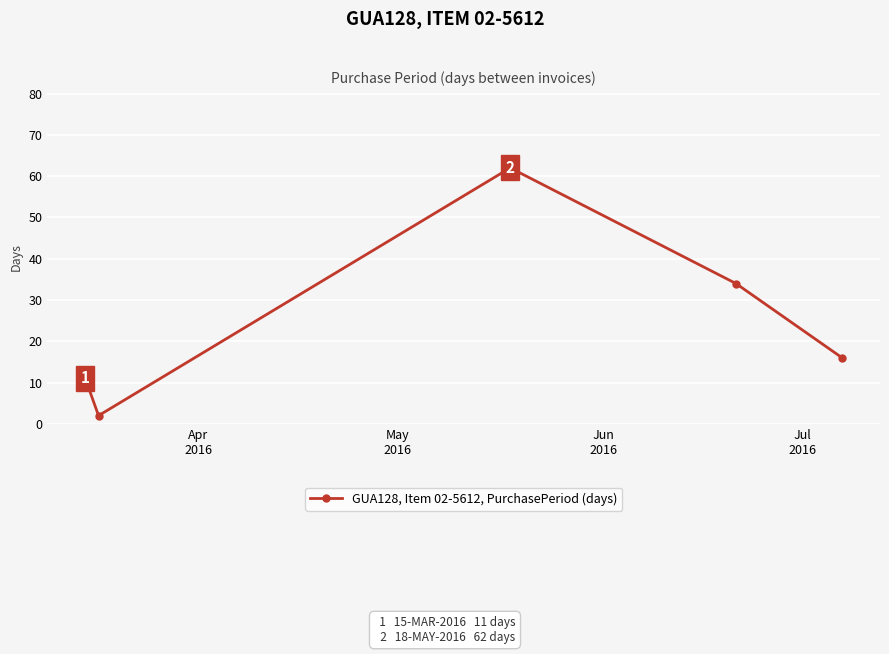

What is the value of the 5th point from the left?

16